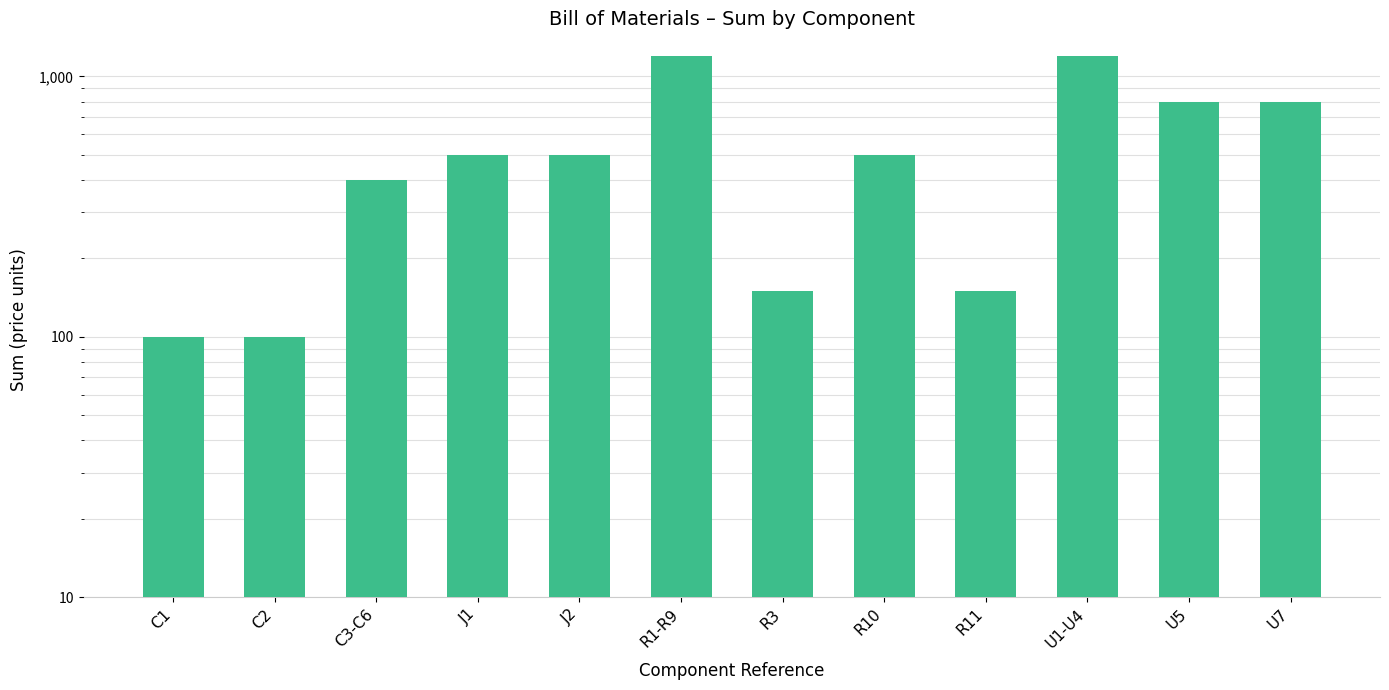

The chart shows a value of 691 at C3-C6. True or false?

False